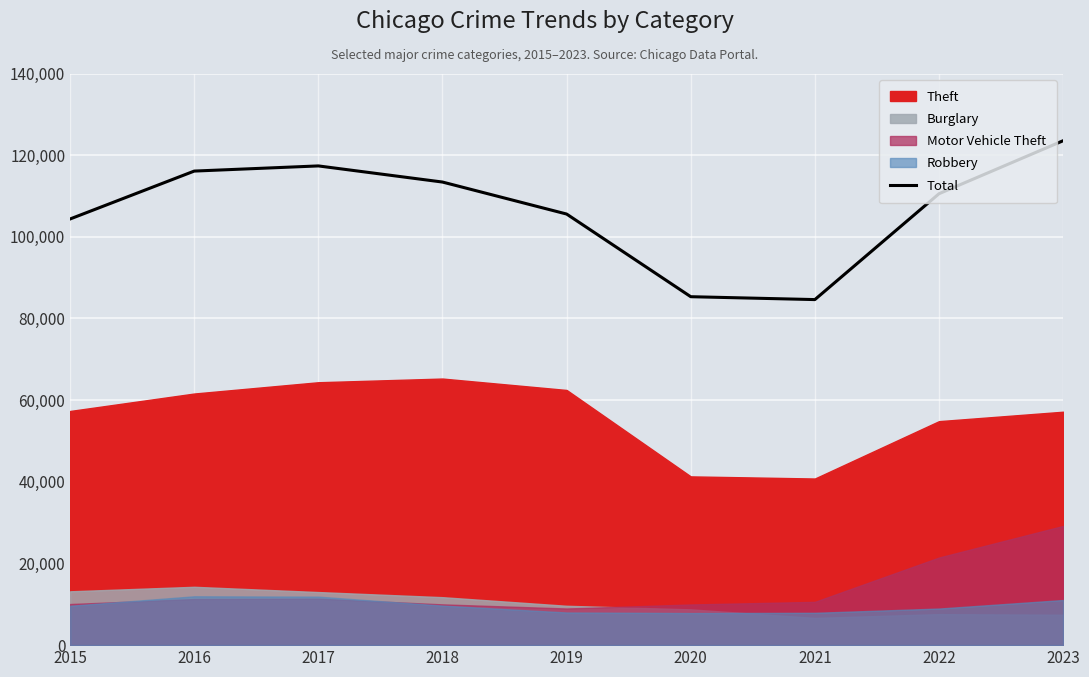

What is the difference between the values at 2015 and 2017?

12993